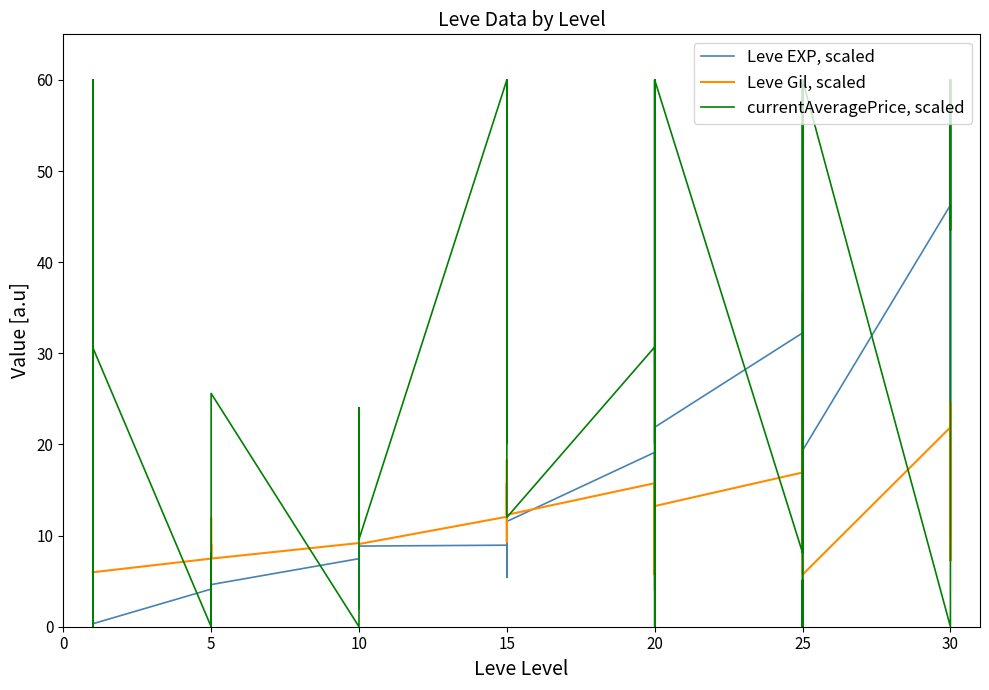

How many data points in currentAveragePrice, scaled are above 16?

19